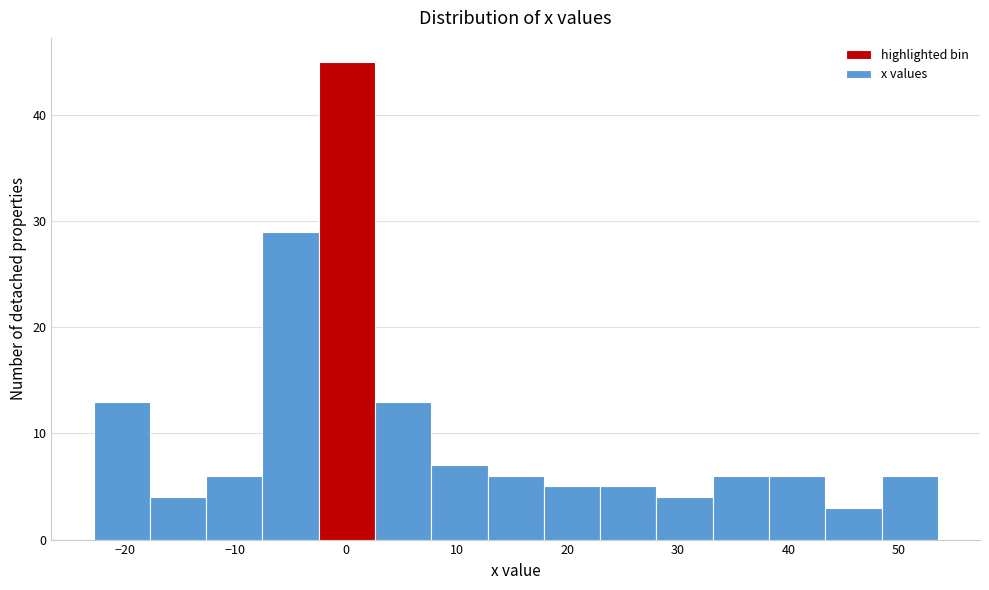

Over which range of the x-axis is the bar tallest?

-2 to 3